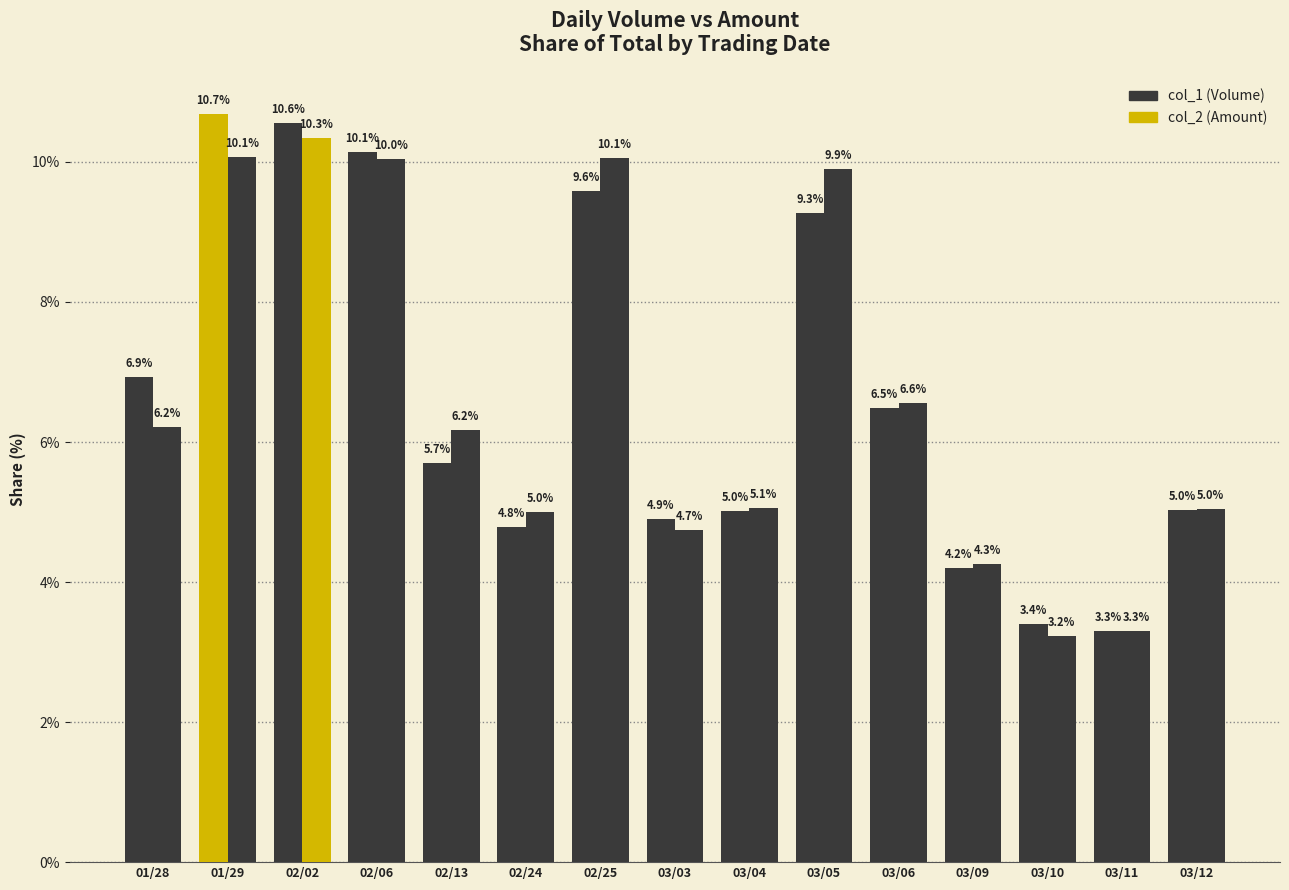

Which category has the highest value across all series?

01/29